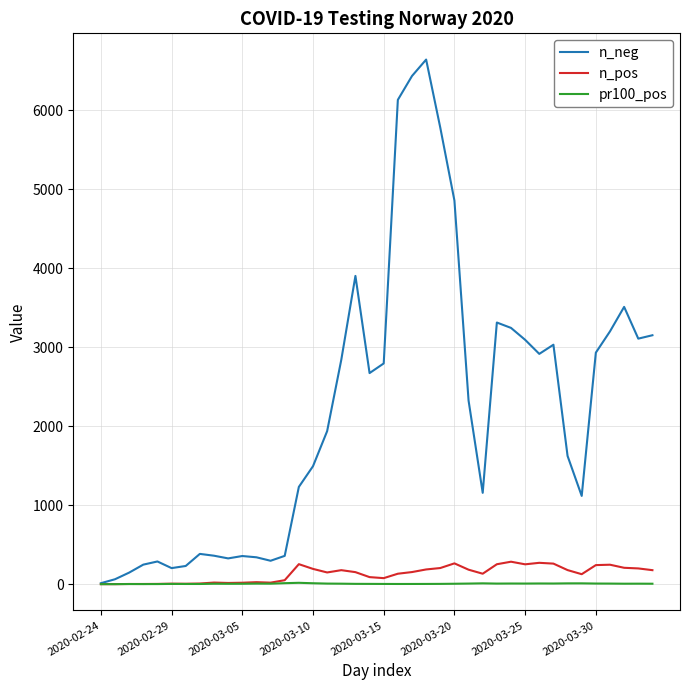

What is the maximum value for n_neg?

6641.0